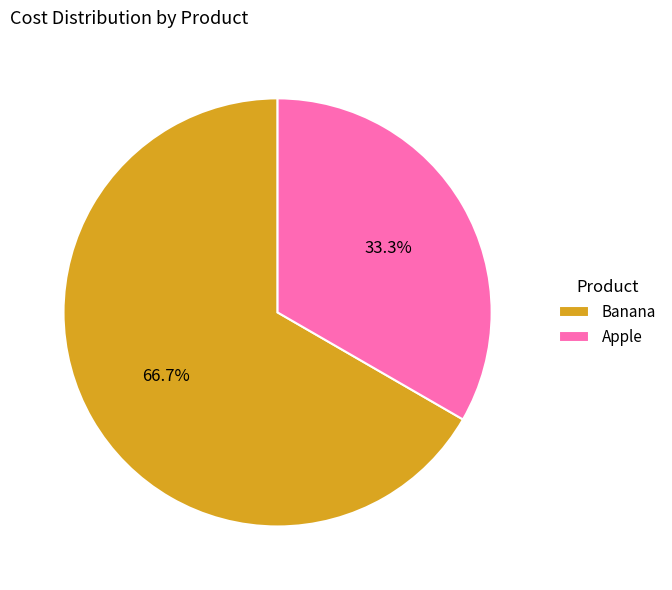

To the nearest percent, what is the combined percentage of Banana and Apple?

100%